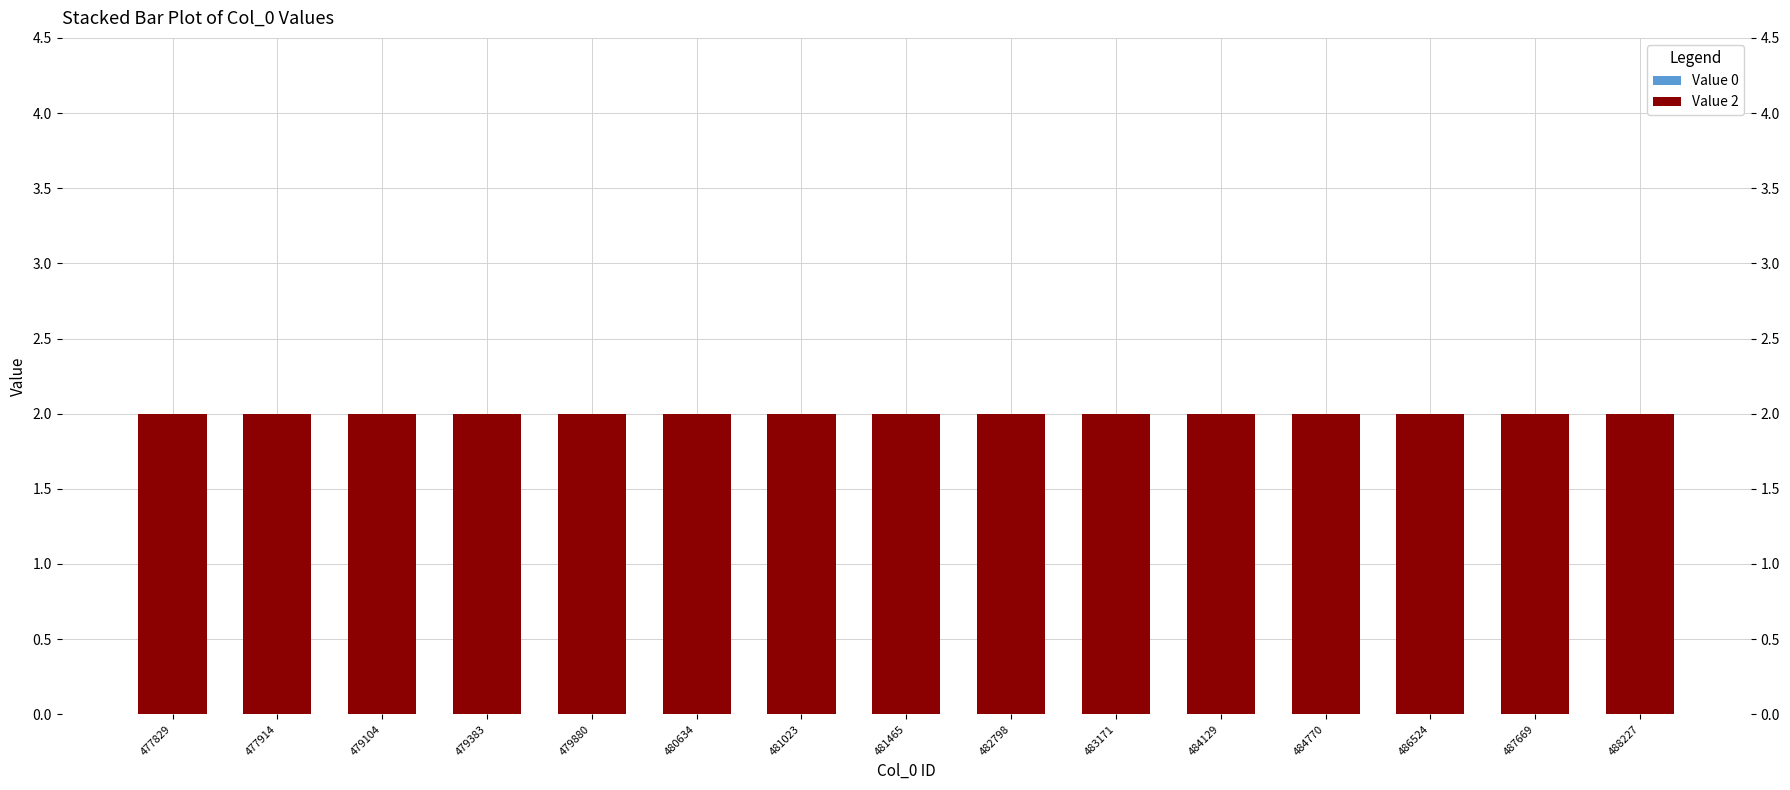

Is the value of Value 0 at 479104 greater than the value of Value 2 at 483171?

No